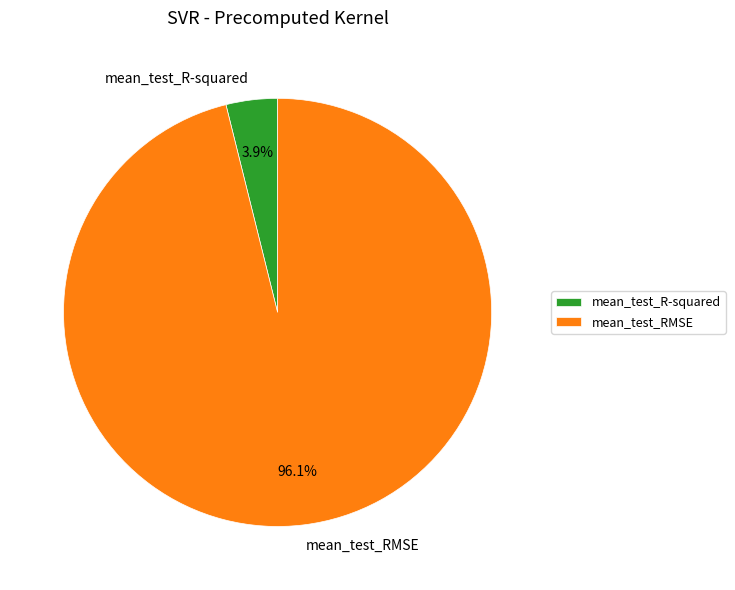

To the nearest percent, what is the combined percentage of mean_test_R-squared and mean_test_RMSE?

100%